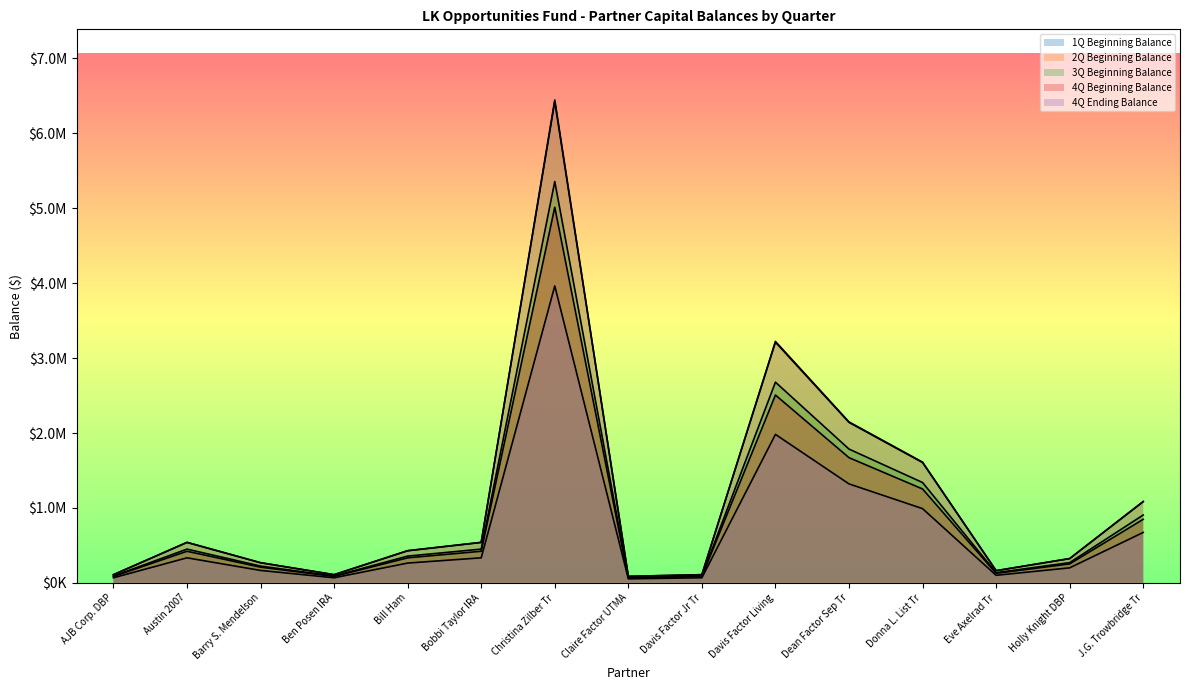

At how many categories does at least one series exceed 1493455?

4